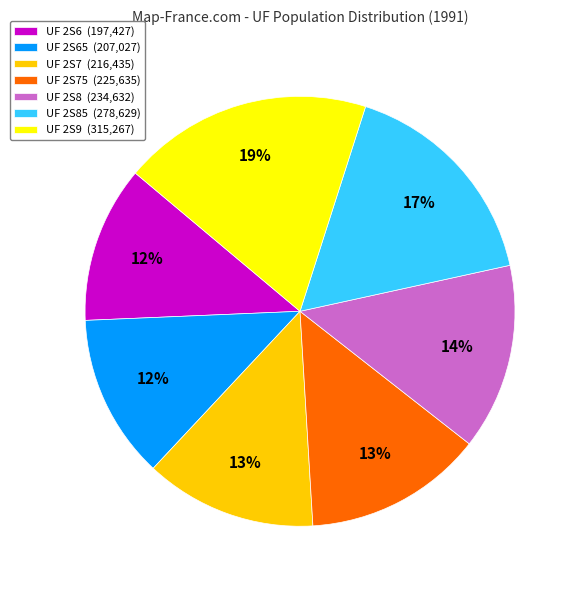

Between UF 2S85 (278,629) and UF 2S8 (234,632), which is larger?

UF 2S85 (278,629)